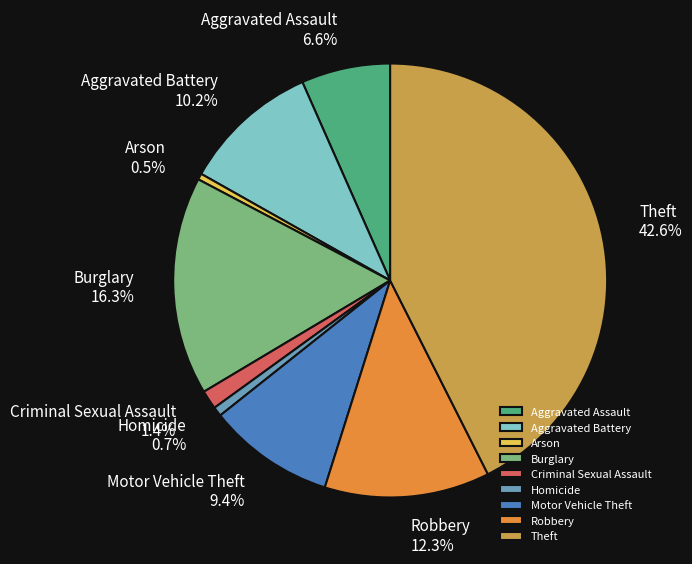

To the nearest percent, what is the average slice percentage?

11%